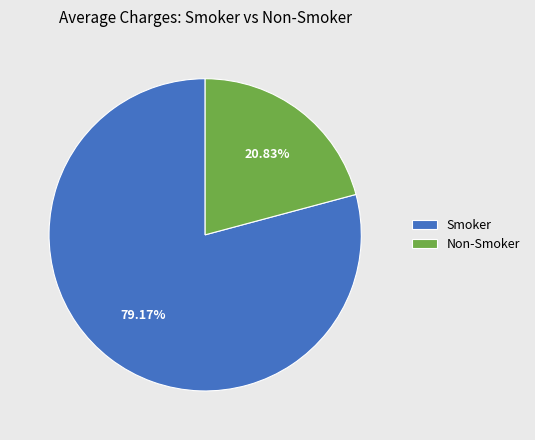

To the nearest percent, what portion does Non-Smoker represent?

21%